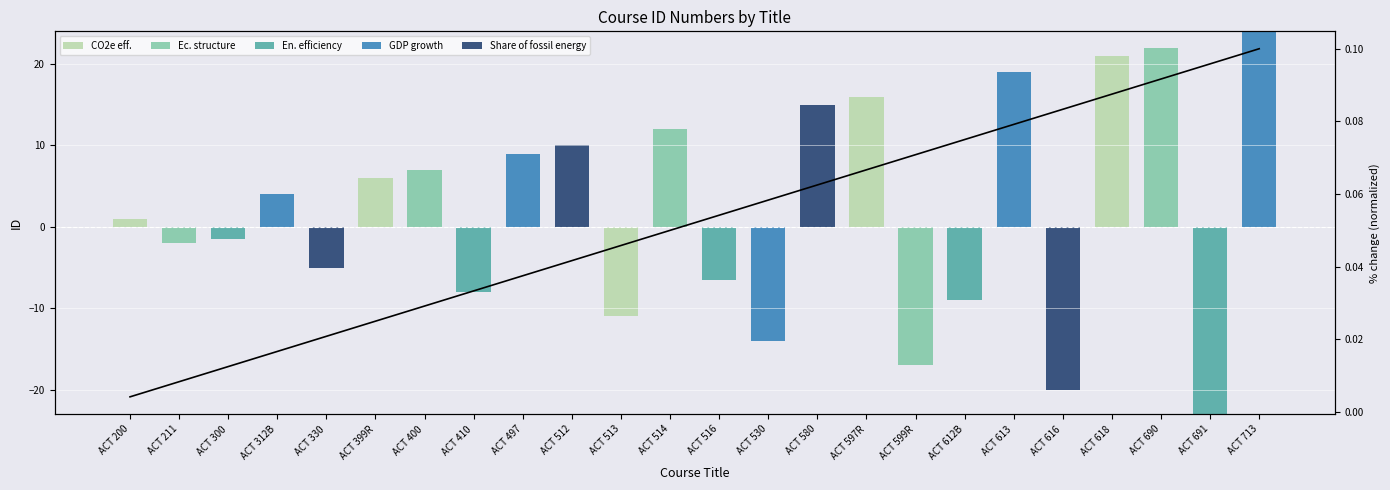

The CO2e eff. series shows 0.0 at ACT 512. True or false?

True